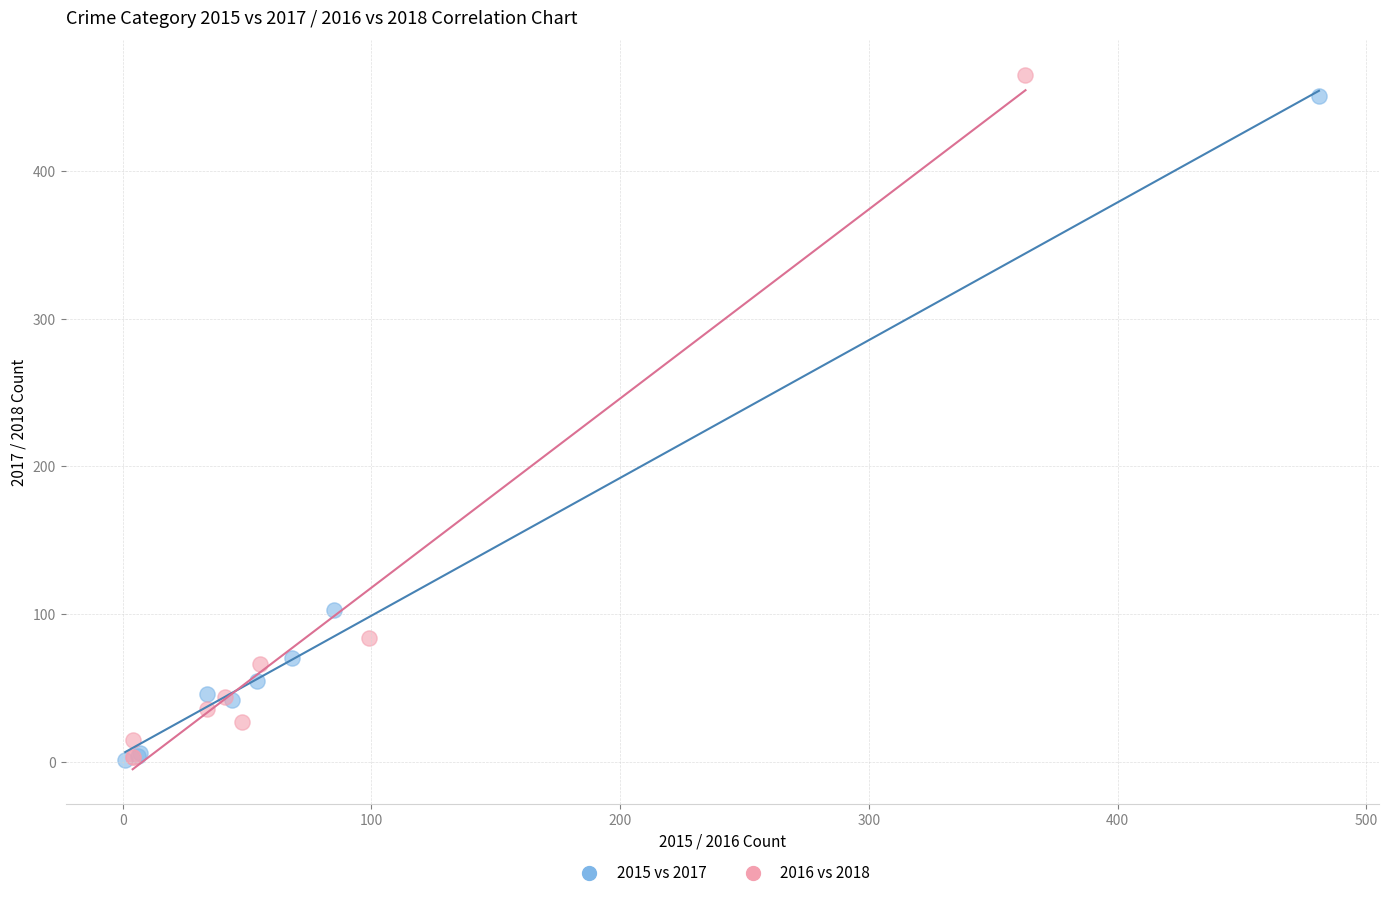

Which series has the widest spread of Y values?

2016 vs 2018